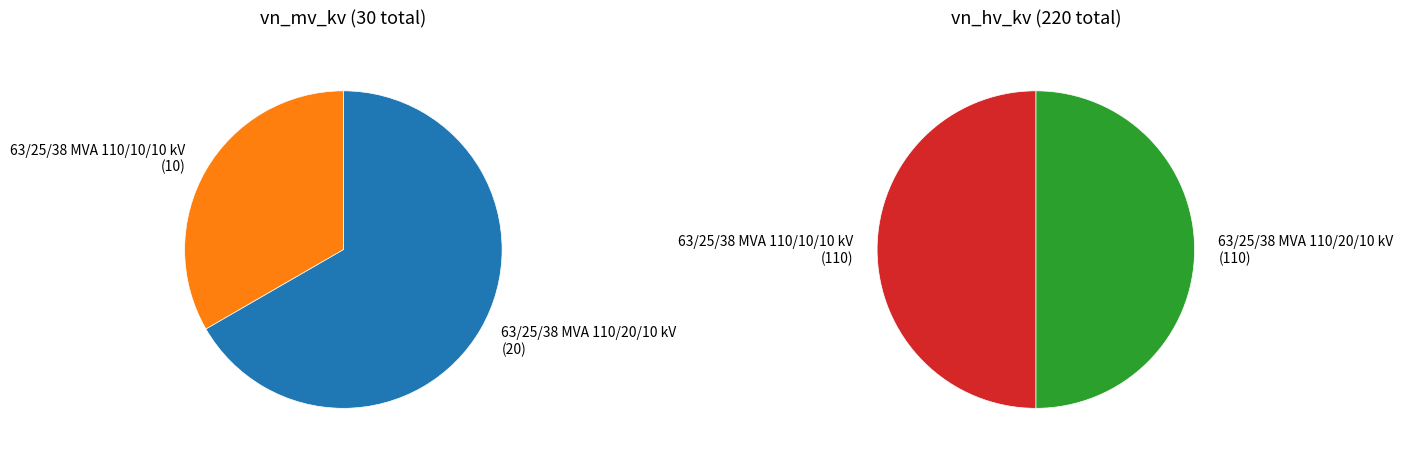

Which slice is the smallest?

63/25/38 MVA 110/10/10 kV